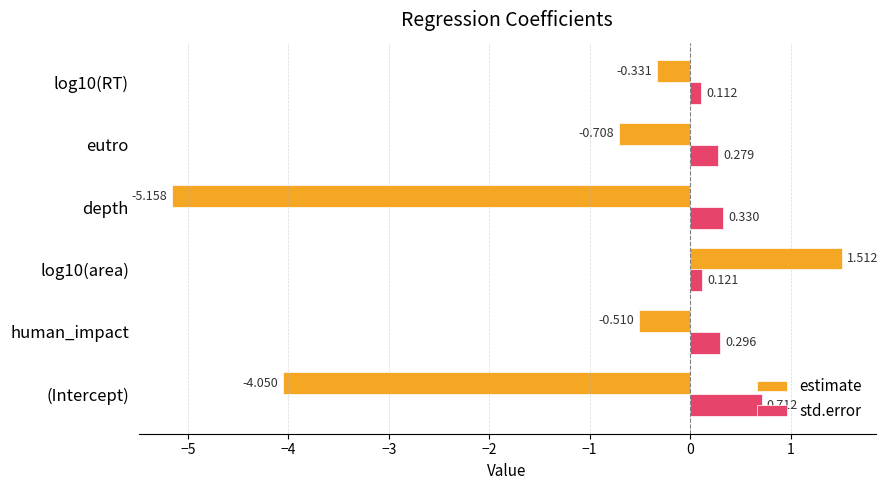

Rank the series by their average value, from highest to lowest.

std.error, estimate